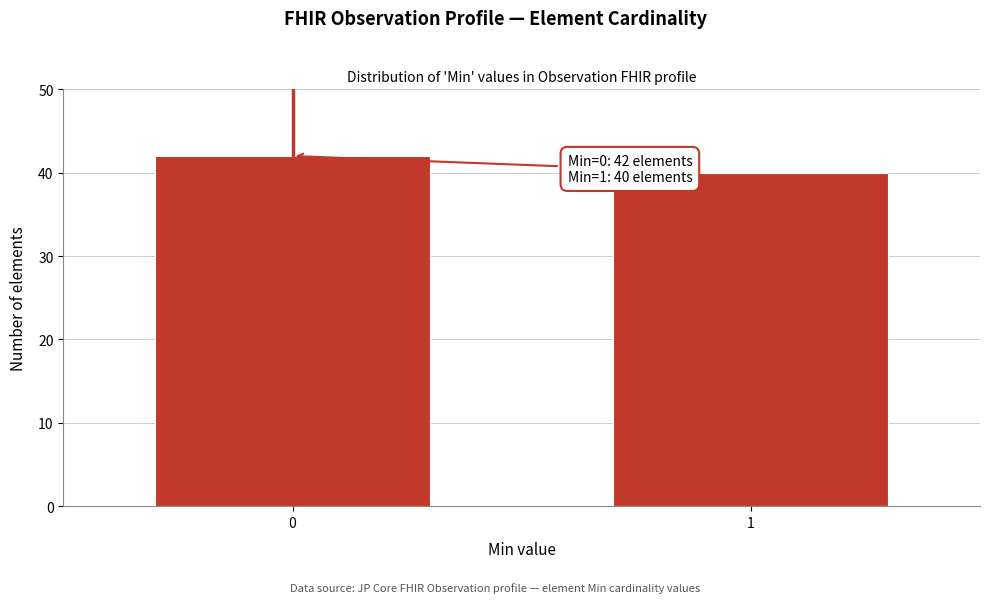

Reading right to left, extract all data points from this chart.

1=40	0=42